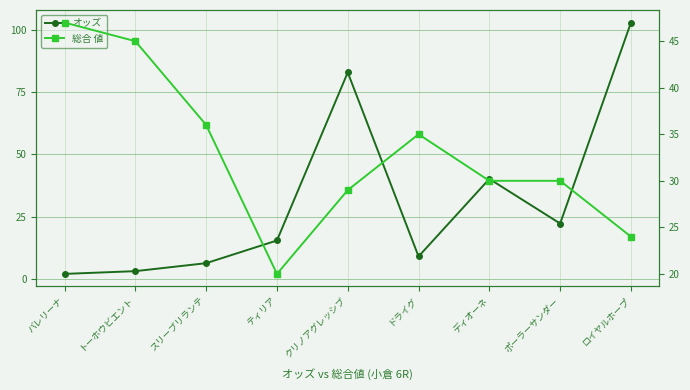

Which category has the lowest value in the 総合 値 series?

ティリア